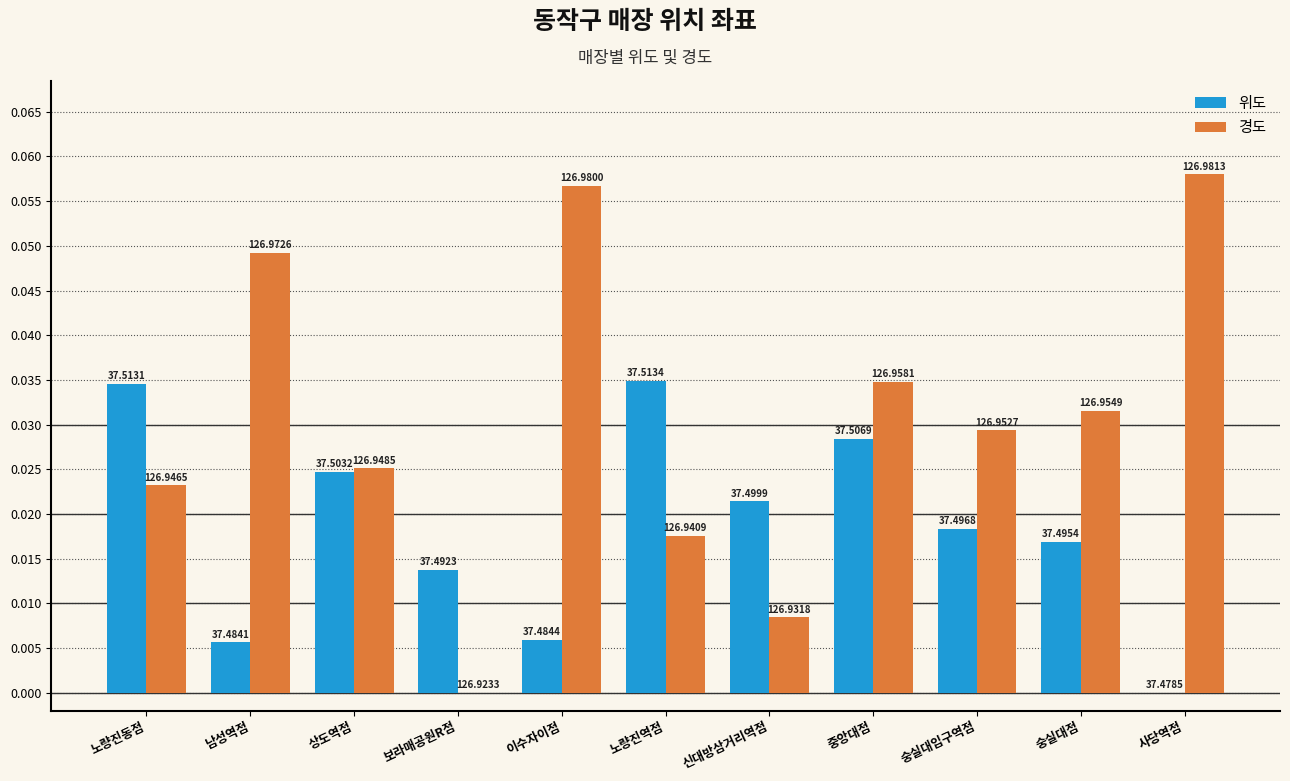

Which category has the highest value across all series?

사당역점